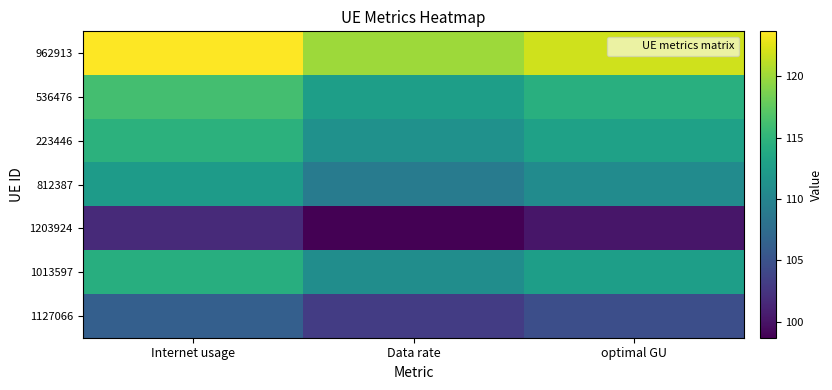

Which series has the largest total across all categories?

962913